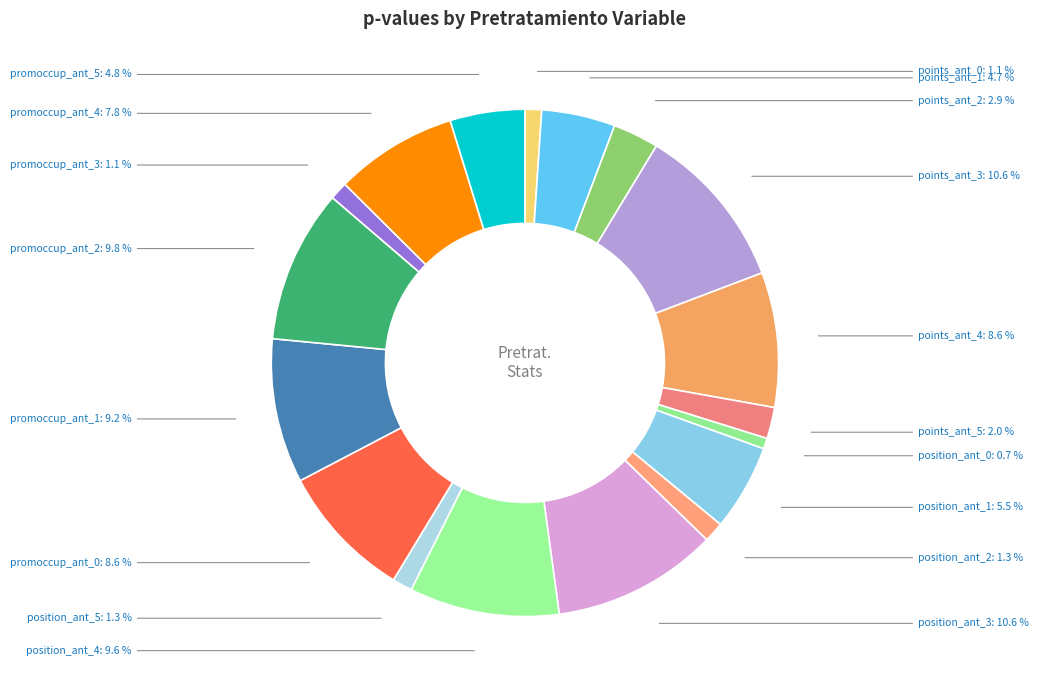

Count the number of slices in the pie.

18